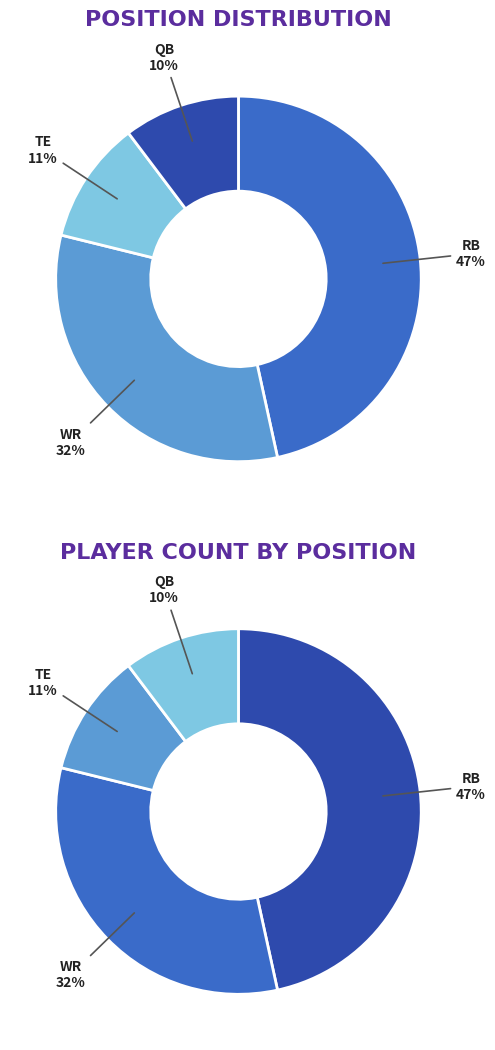

Does WR represent more than half of the total?

No